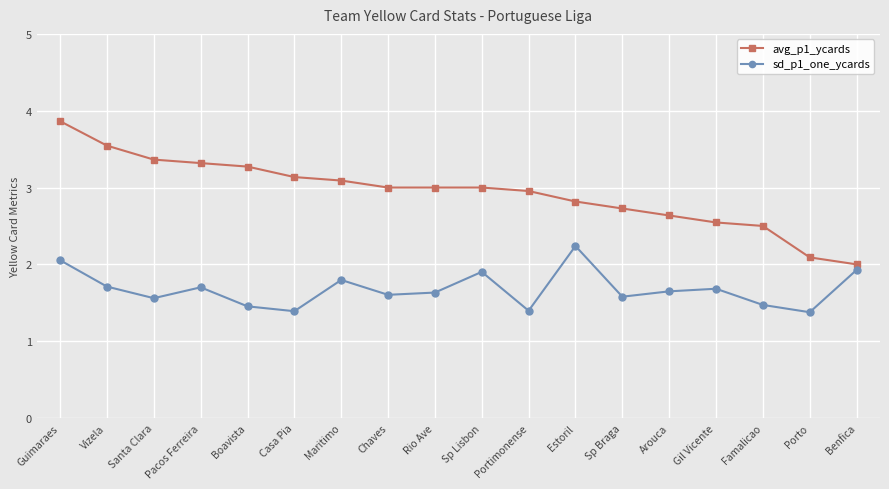

The value of sd_p1_one_ycards at Chaves is 1.6. True or false?

True